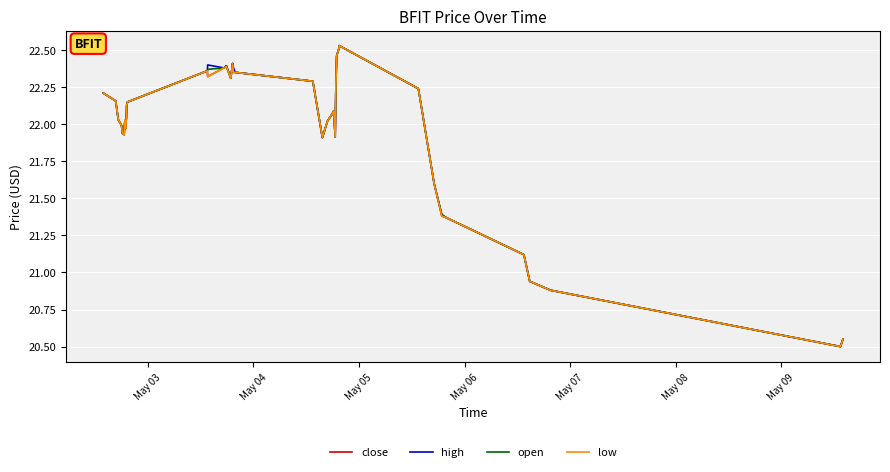

What is the difference between the second highest and second lowest values in the open series?

2.0